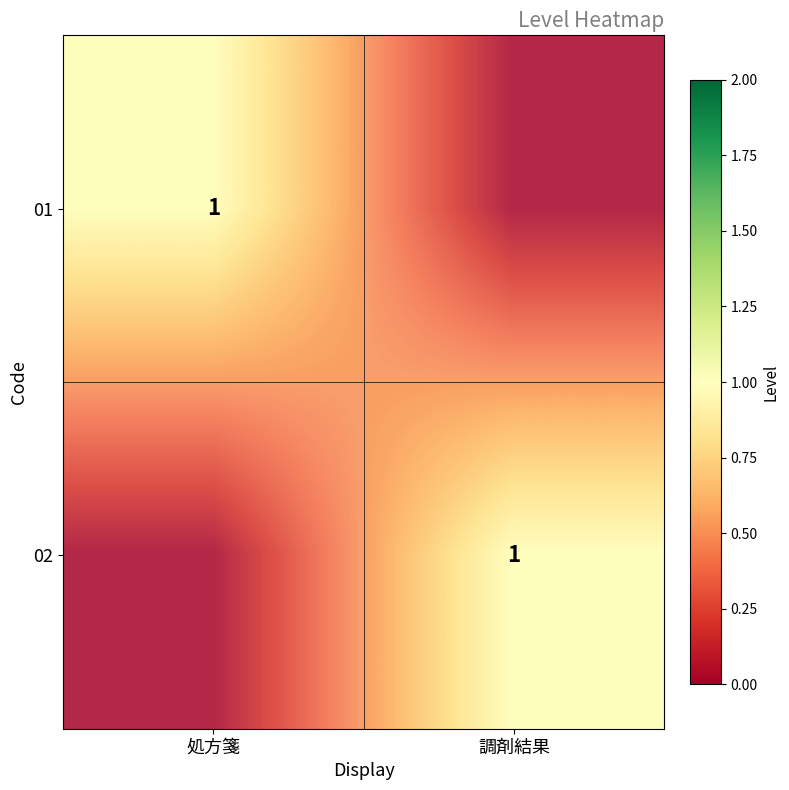

What is the difference between the maximum and minimum values in the 02 series?

1